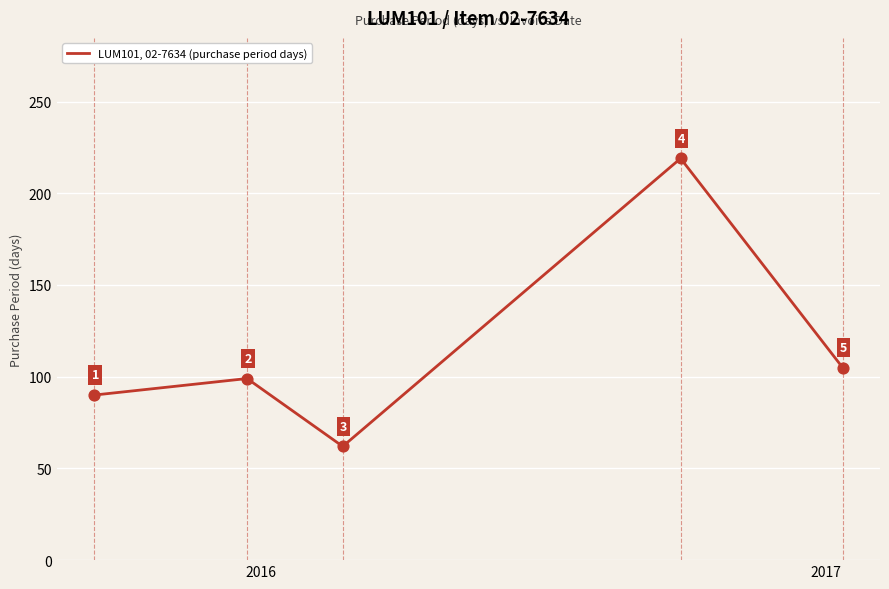

What is the difference between the maximum and second lowest values?

129